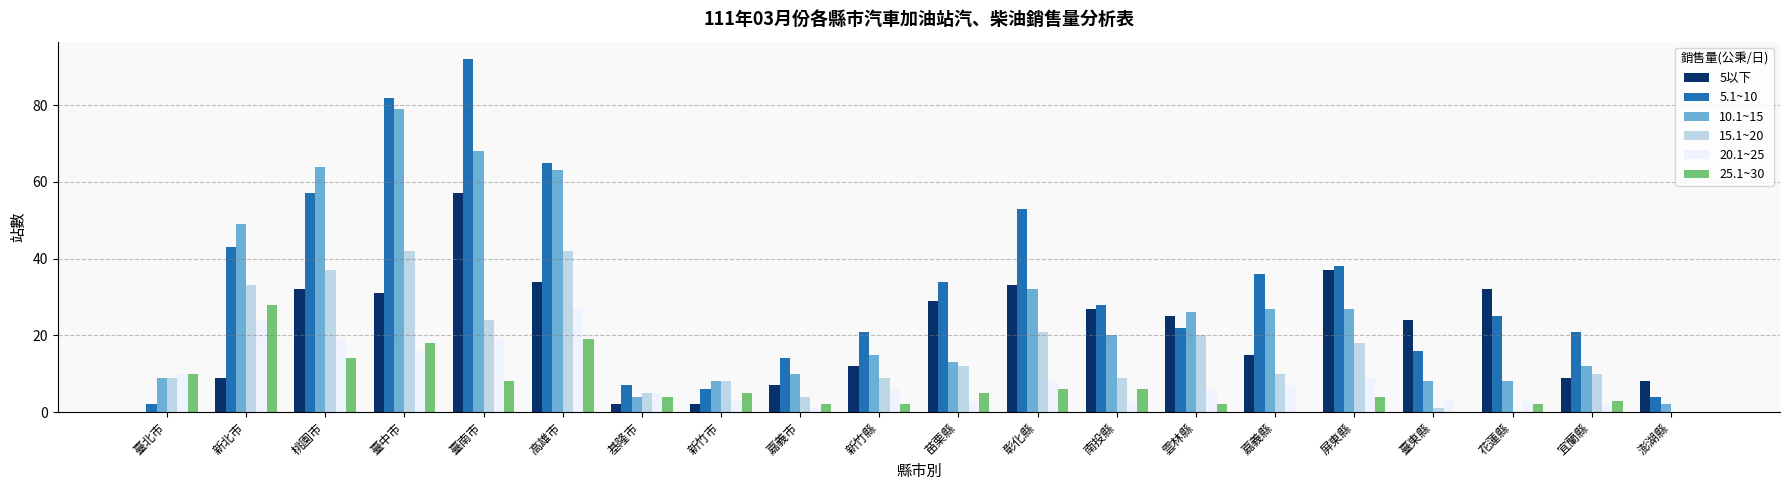

What is the sum of all 5以下 values?

425